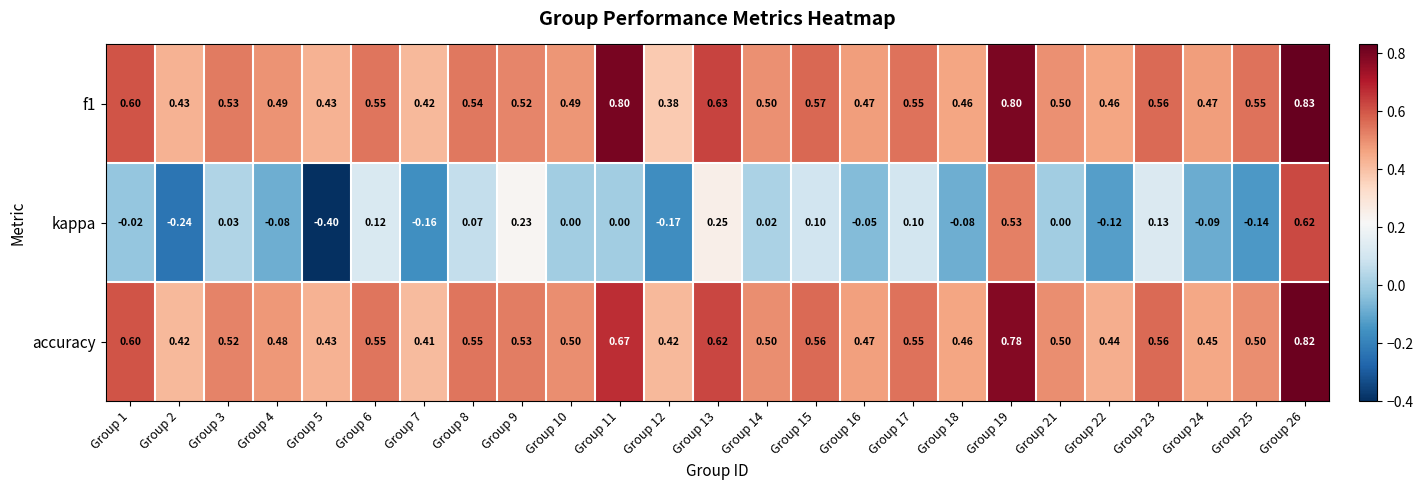

Which series has the widest spread of values?

kappa